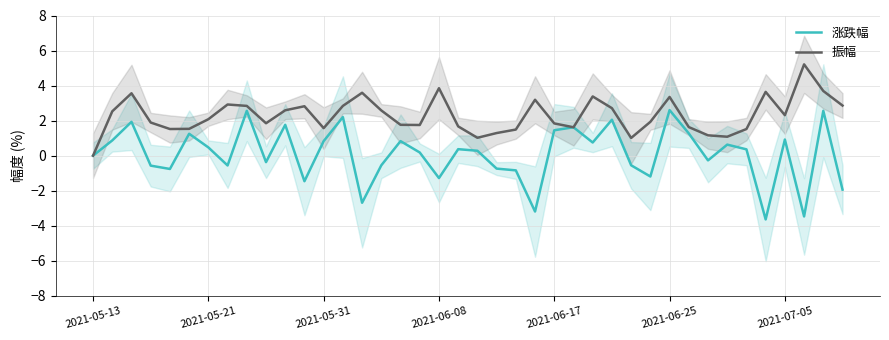

True or false: 涨跌幅 and 振幅 cross at least once.

False